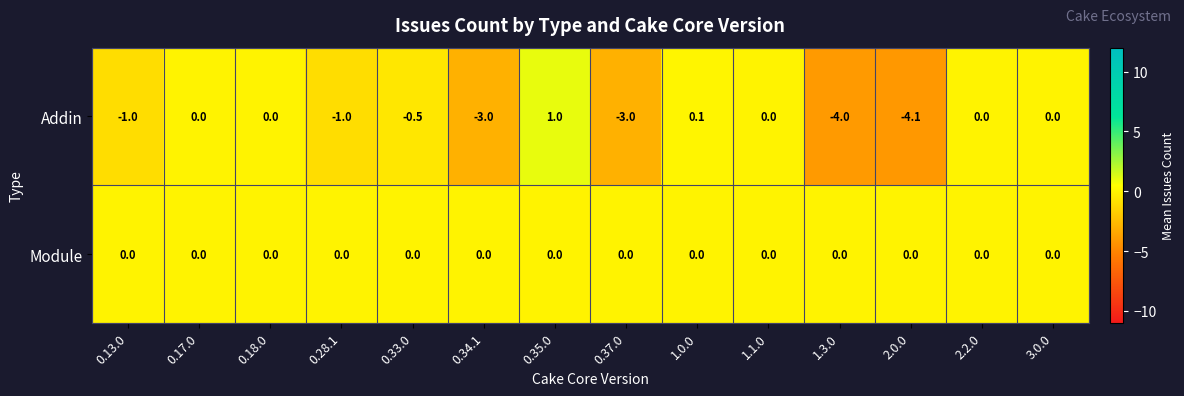

What is the difference between the highest and lowest values at 0.33.0?

0.5